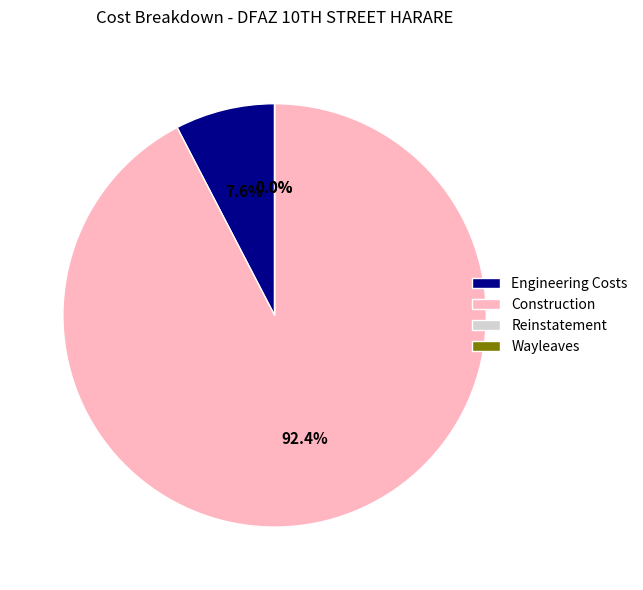

Is there a majority slice in this chart?

Yes